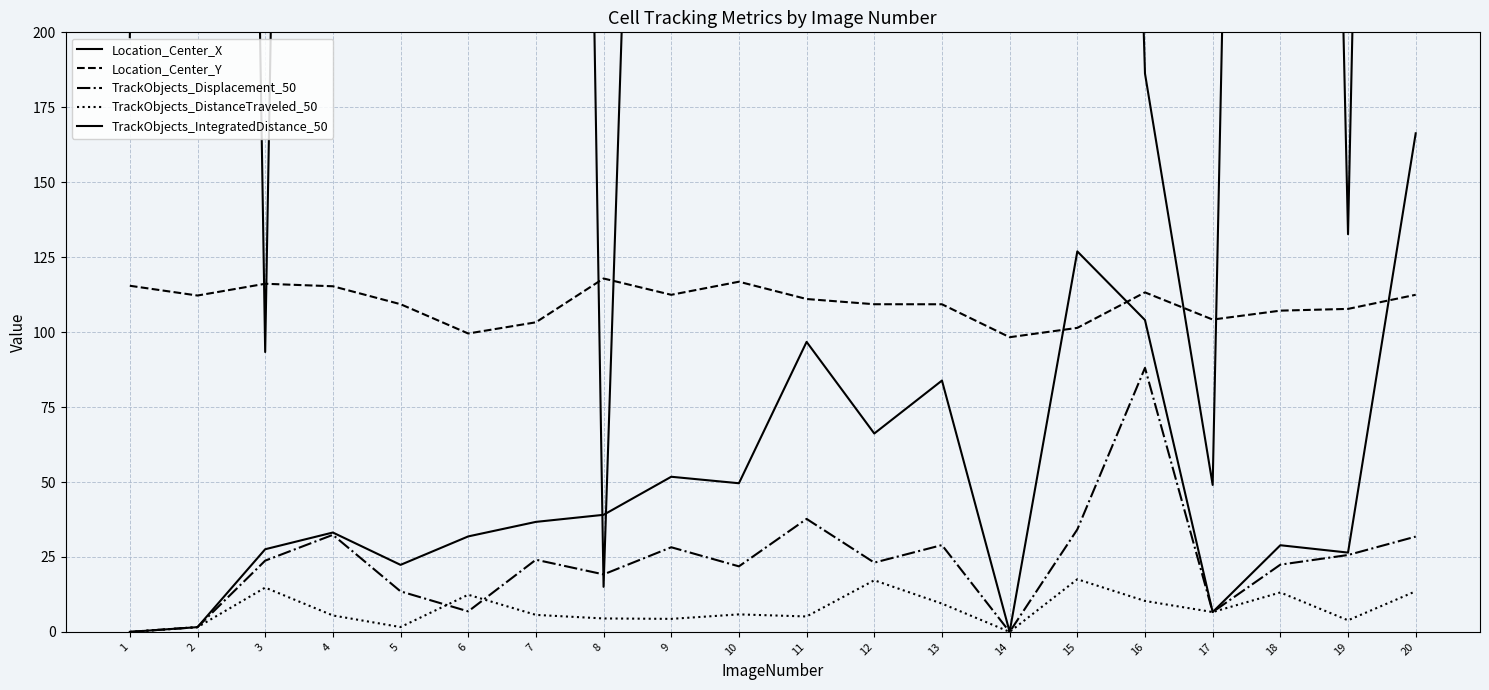

How many data points does each series have?

20